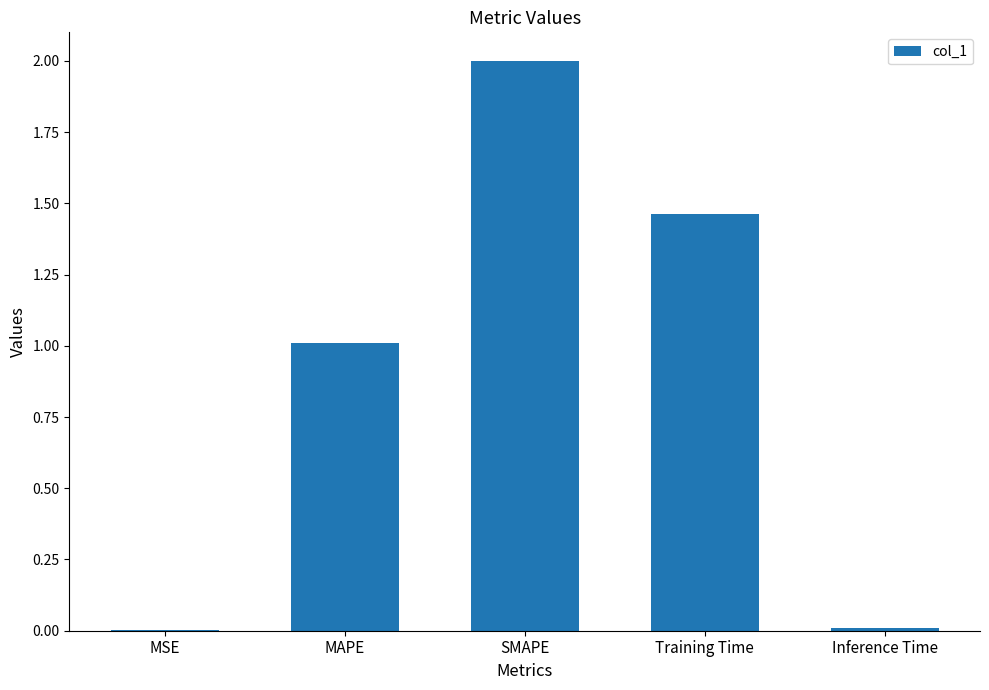

Which has a higher value, SMAPE or MSE?

SMAPE